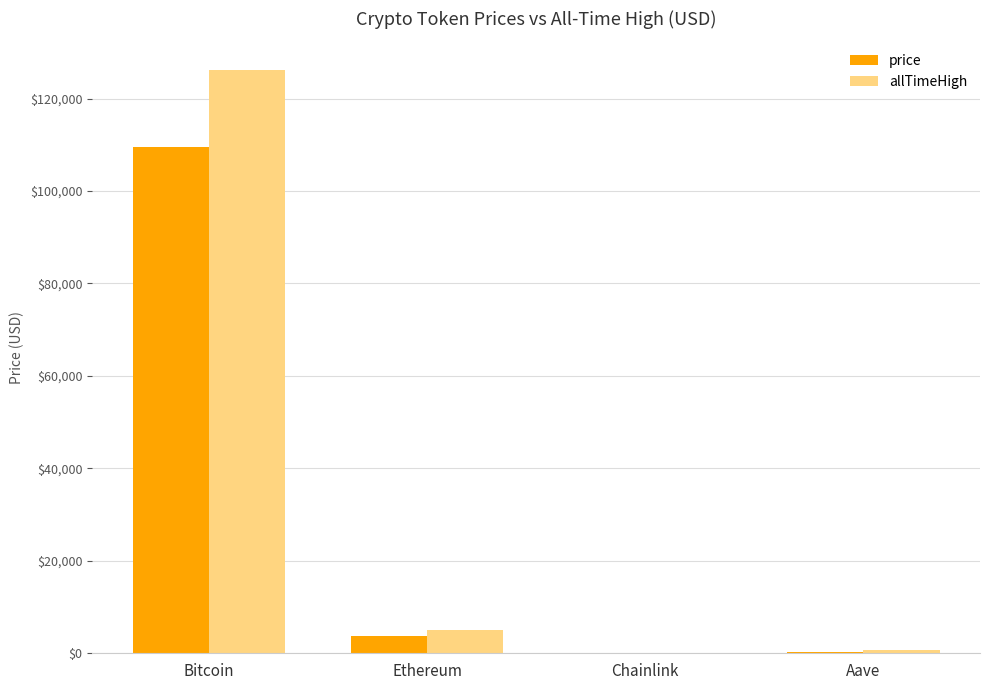

What is the maximum value shown in the chart?

126080.0